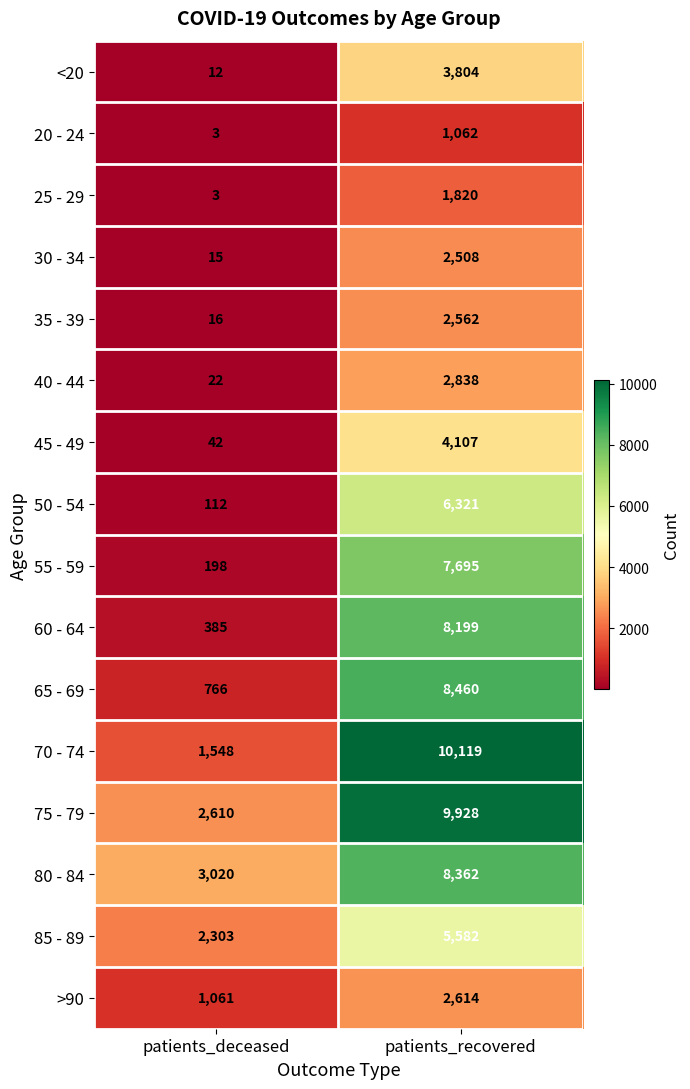

Read the 75 - 79 value at patients_recovered, to the nearest 100.

9900